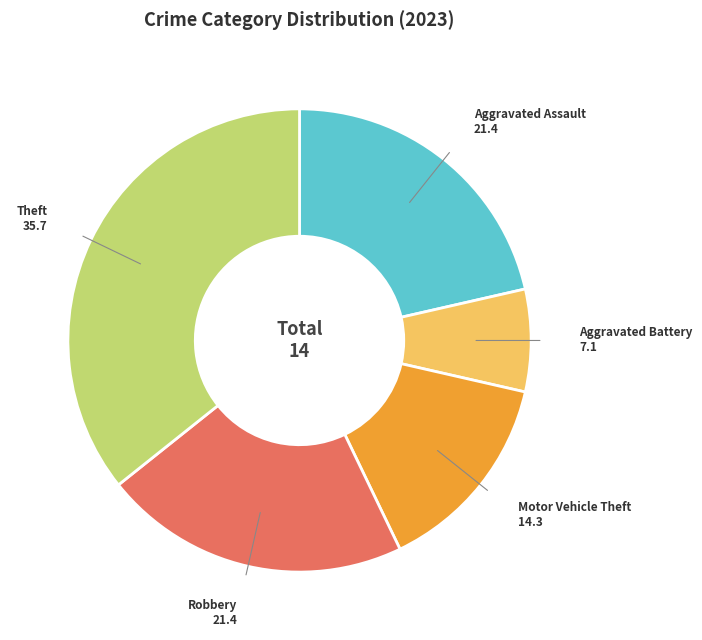

Is the sum of Robbery and Motor Vehicle Theft greater than half?

No